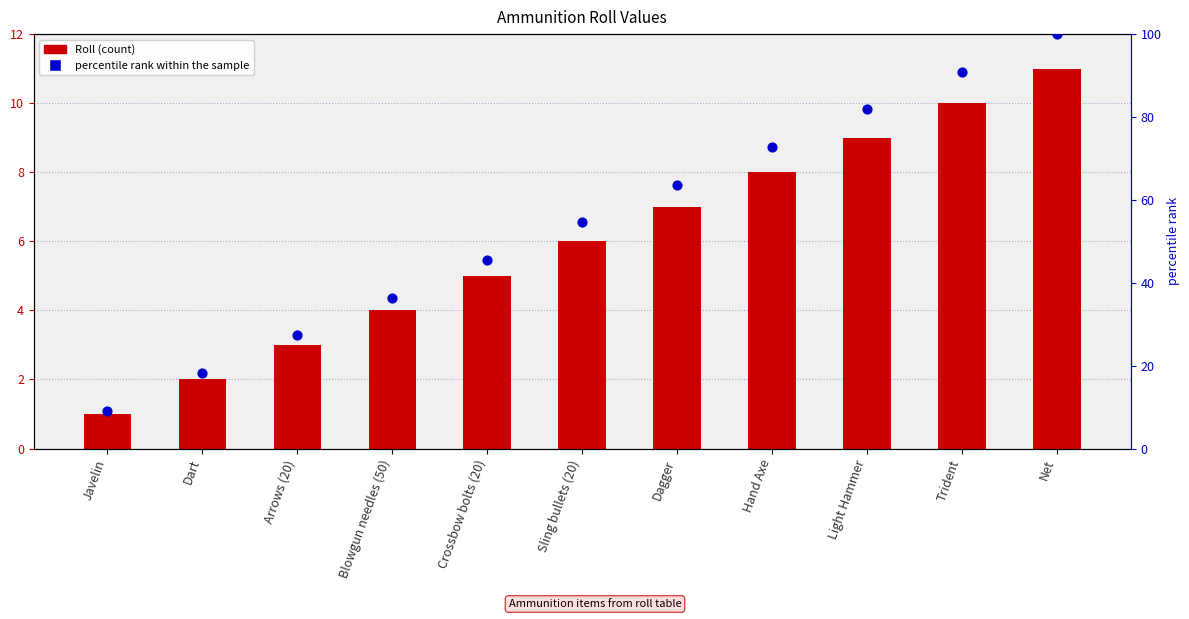

At which category is the sum across all series the highest?

Net